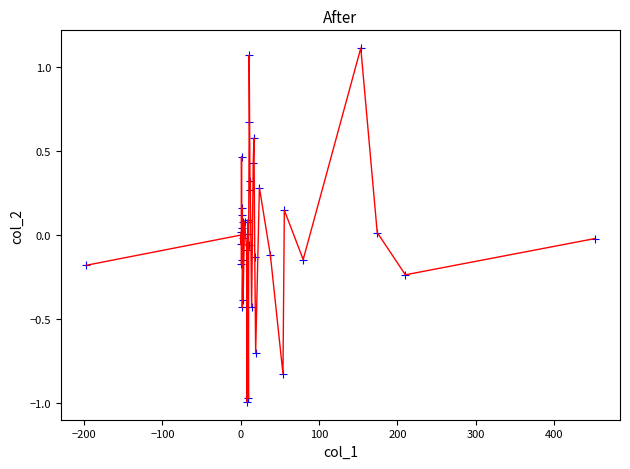

What is the difference between the maximum and minimum values?

2.1